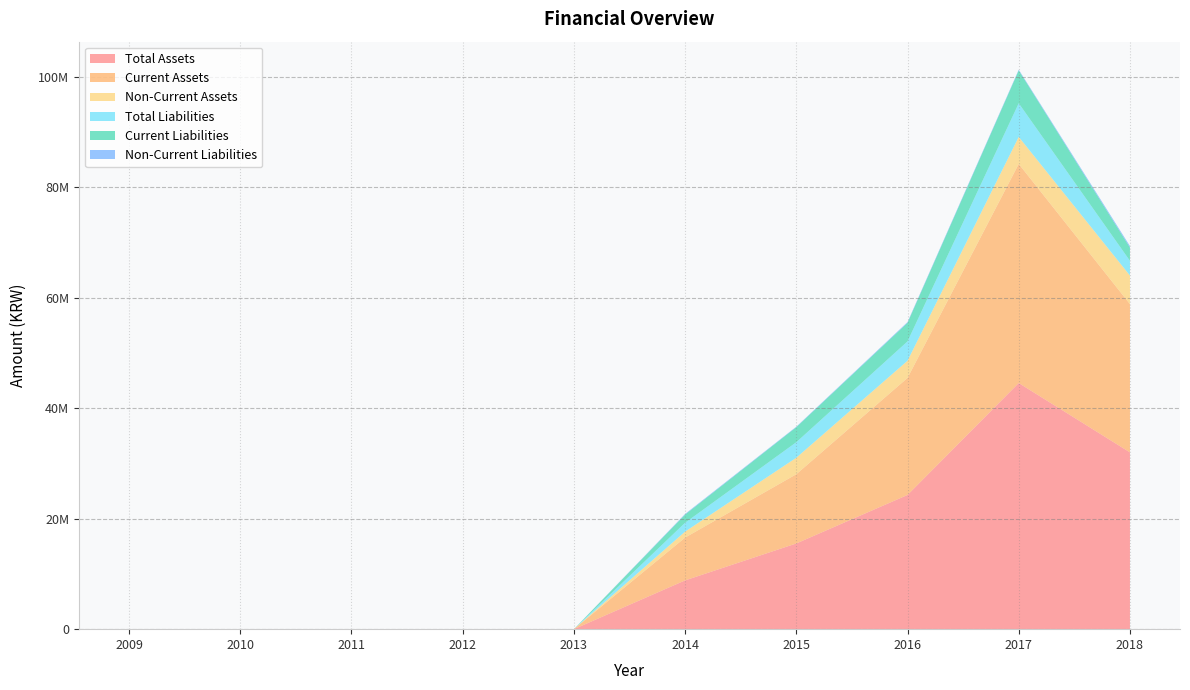

Reading left to right, extract all data points from this chart.

Total Assets: 0	0	0	0	0	8829050	15513973	24292698	44552922	32003160
Current Assets: 0	0	0	0	0	7743647	12528204	21182504	39660789	26835480
Non-Current Assets: 0	0	0	0	0	1085403	2985769	3110194	4892132	5167680
Total Liabilities: 0	0	0	0	0	1598650	2810797	3501481	6086765	2669564
Current Liabilities: 0	0	0	0	0	1479212	2728373	3366428	5953666	2402135
Non-Current Liabilities: 0	0	0	0	0	119438	82424	135052	133098	267429